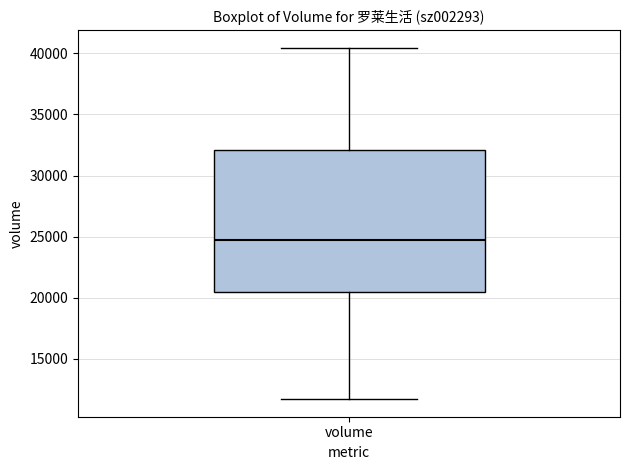

Where is the lower edge of the box for volume on the y-axis? The values are not printed on the chart, so give them approximately, as read against the axis.

20500